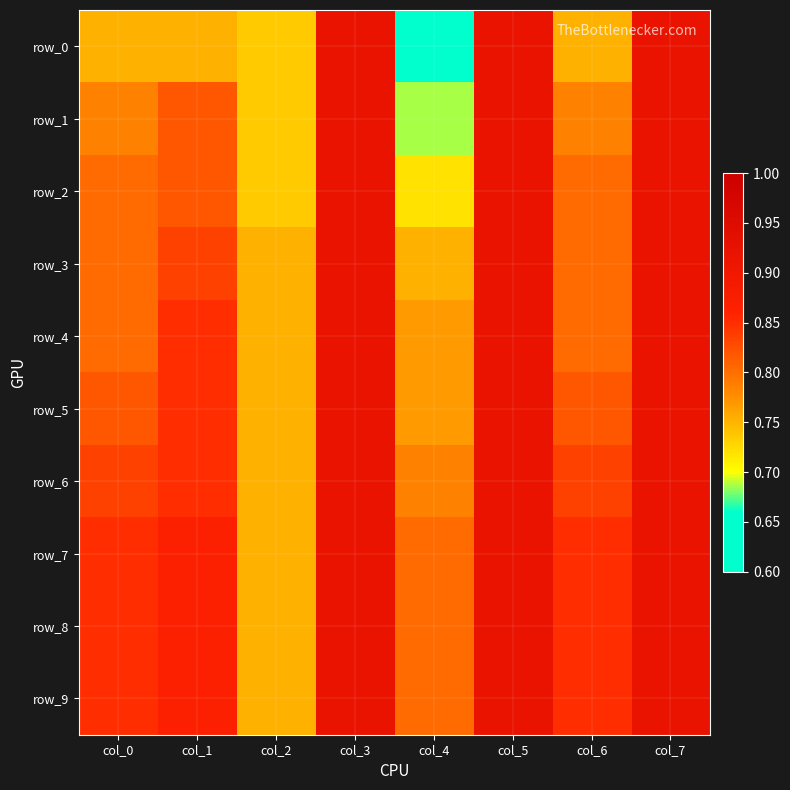

Between col_4 and col_7, which series saw the biggest shift?

row_0